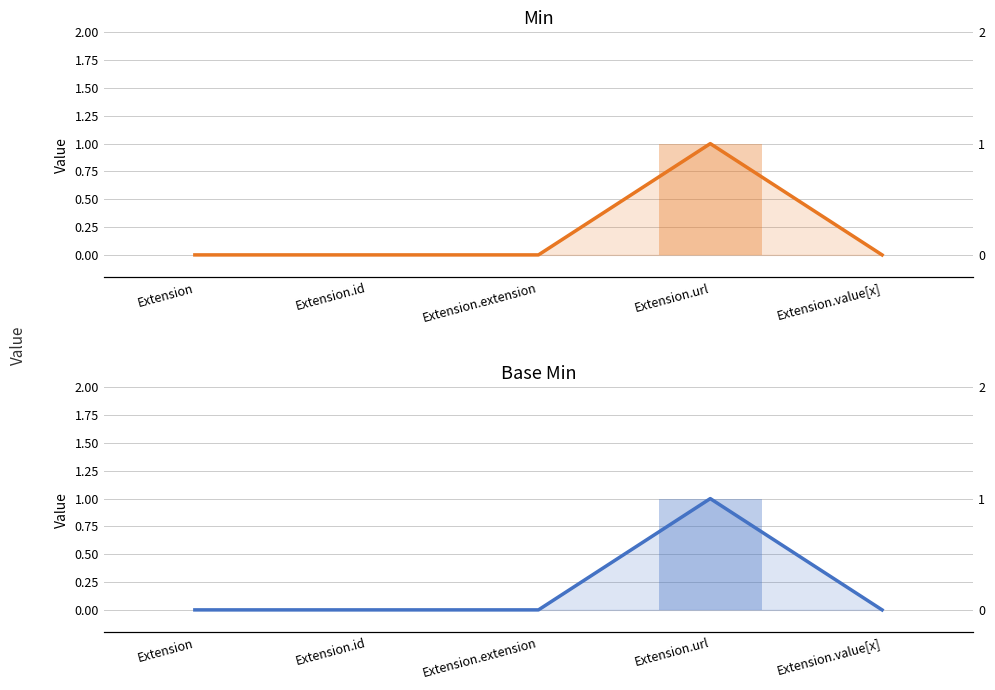

How many bars are there in total?

10